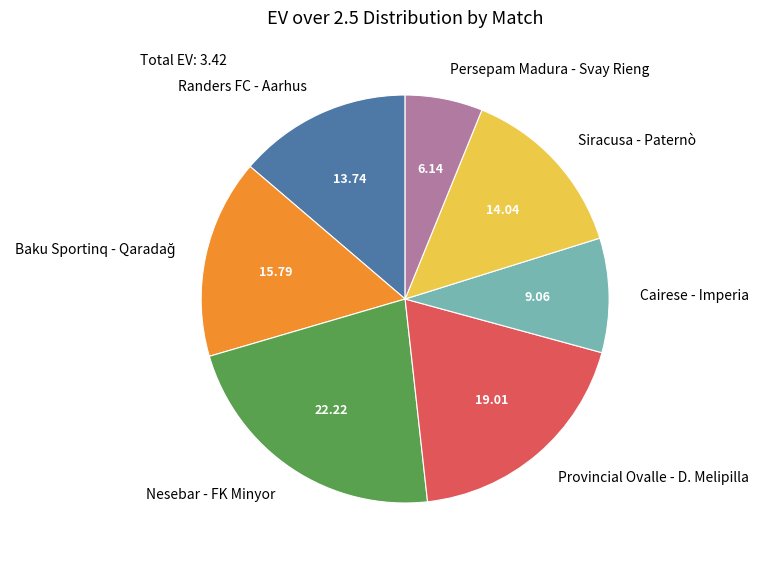

True or false: Provincial Ovalle - D. Melipilla accounts for 19% of the total.

True